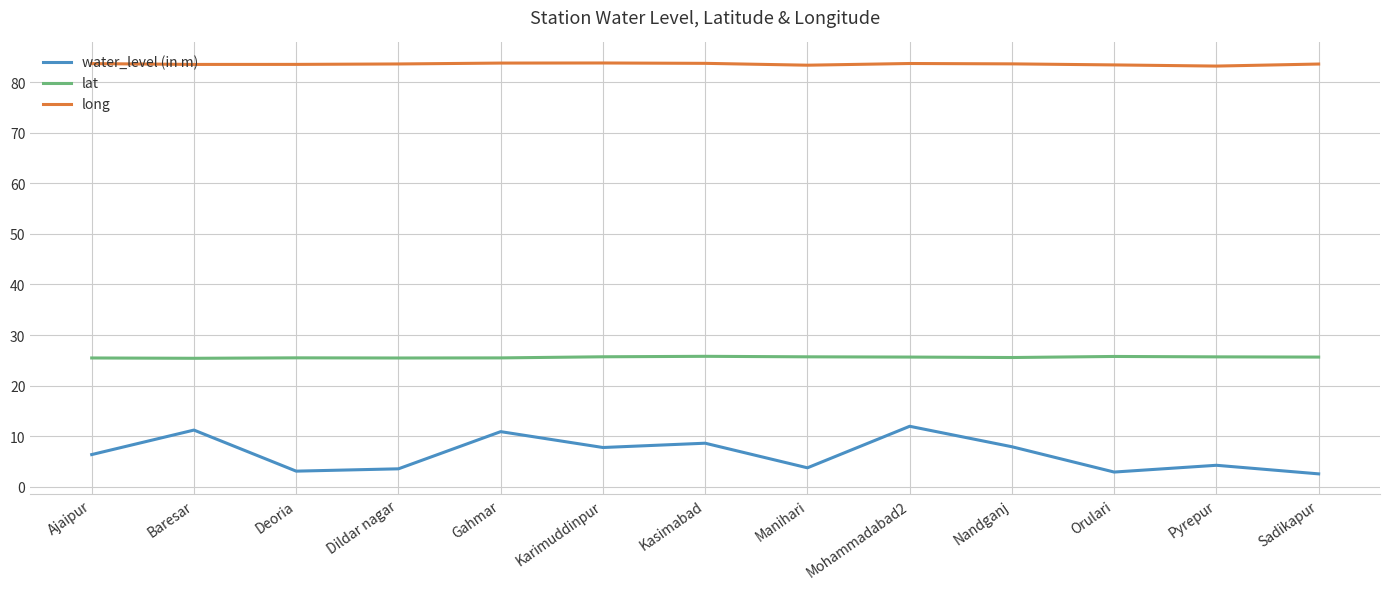

At how many categories does at least one series exceed 75?

13